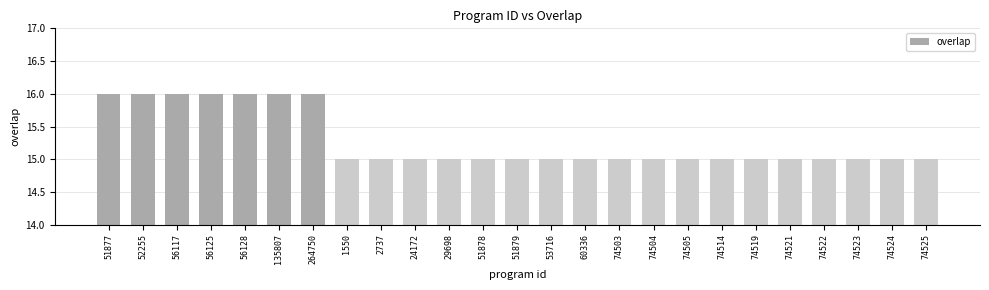

What value does the data have at 74521?

15